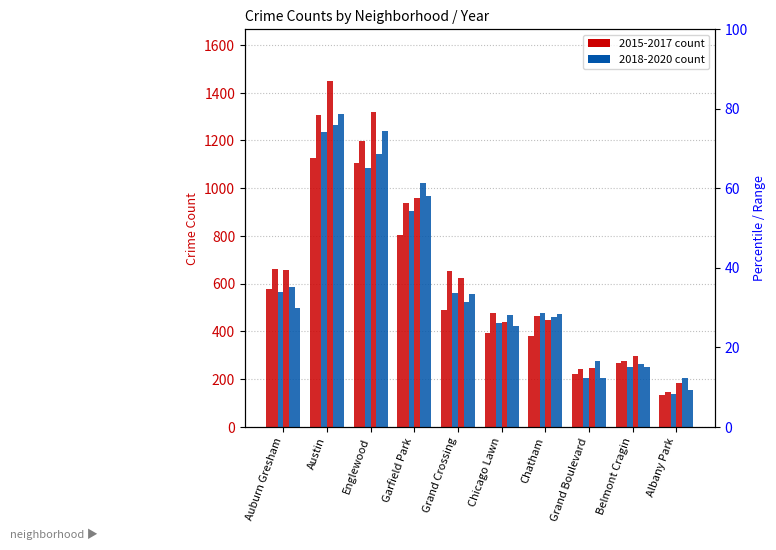

What is the value of the 2017 bar at the 2nd from the left?

1308